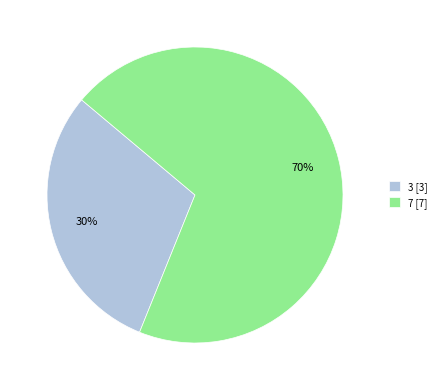

Which category accounts for the majority?

7 [7]